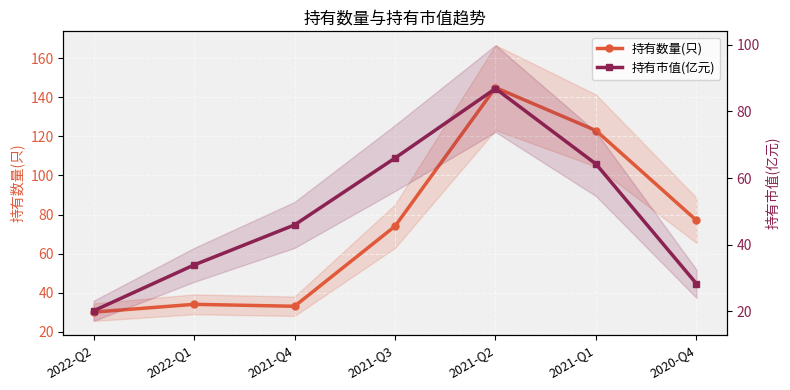

Which series has the widest spread of values?

持有数量(只)